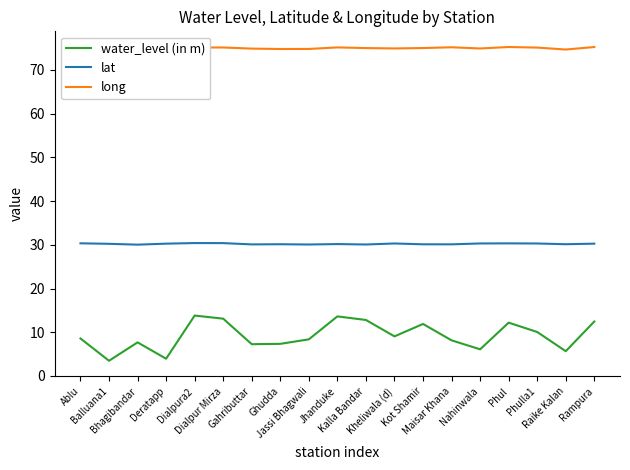

Is it true that lat equals 6.6 at Maisar Khana?

False